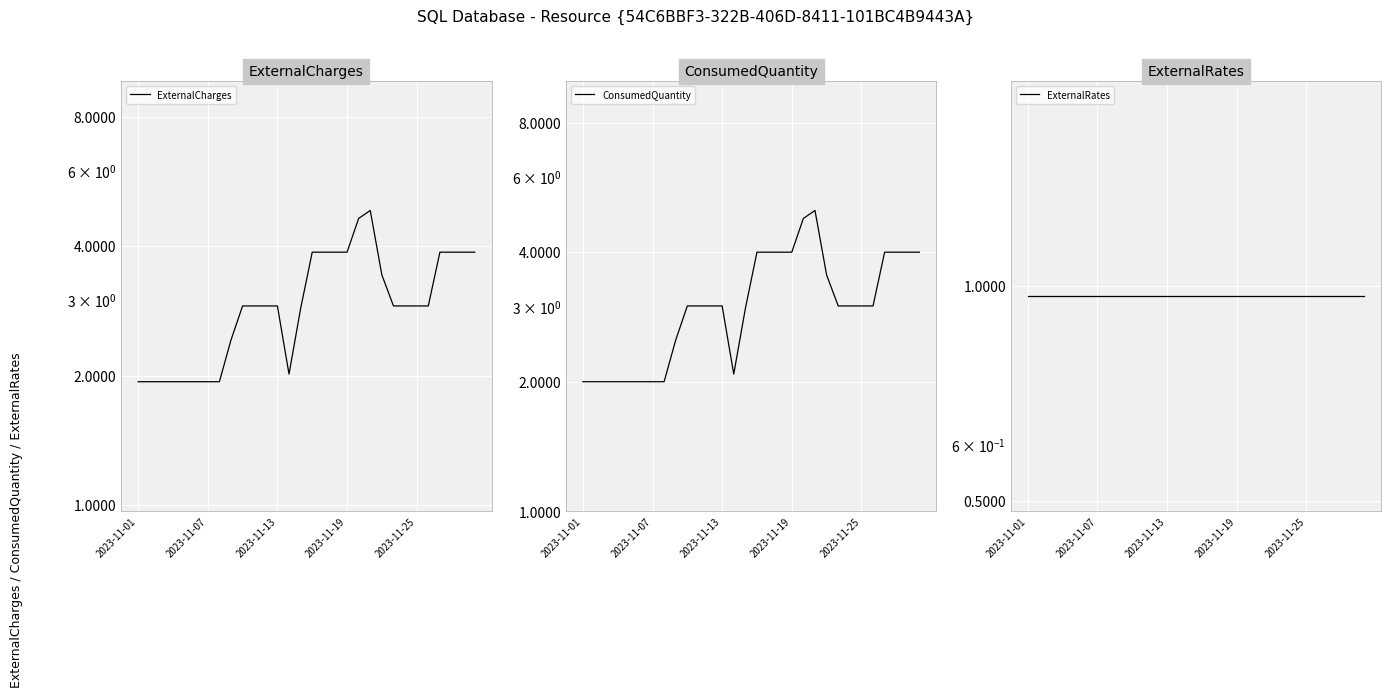

What is the label of the 1st point from the left?

2023-11-01